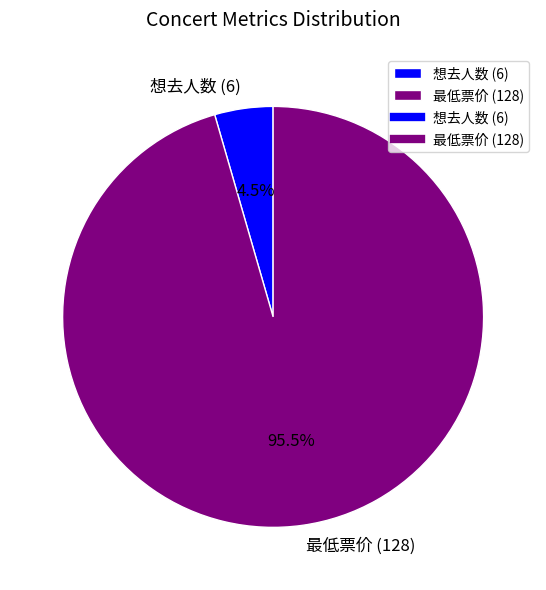

True or false: 最低票价 (128) accounts for 86% of the total.

False